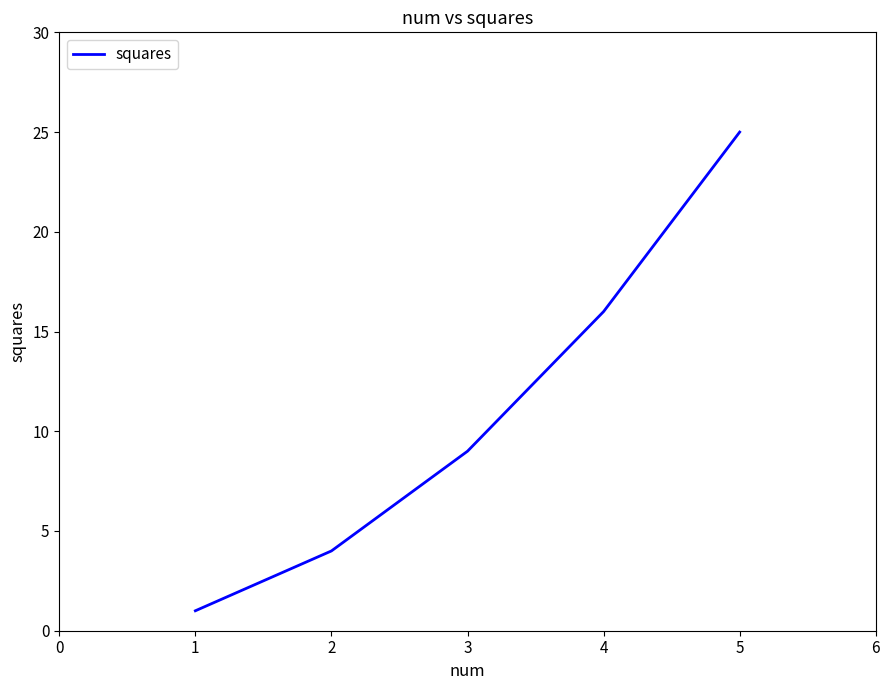

Count the number of data series in this chart.

1